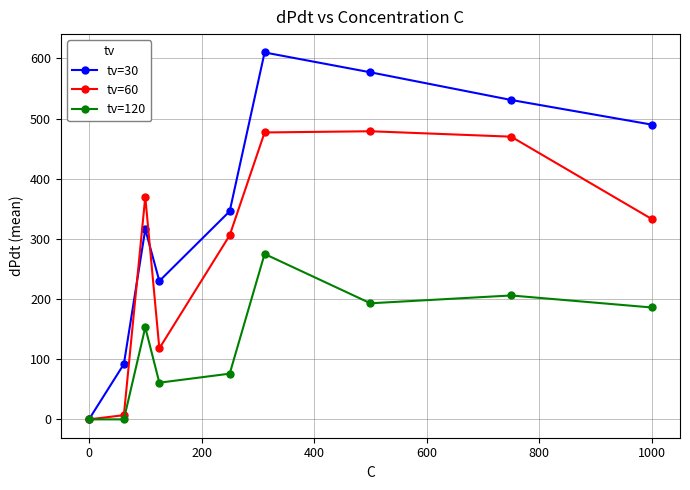

How many interior local valleys does the tv=30 series have?

1